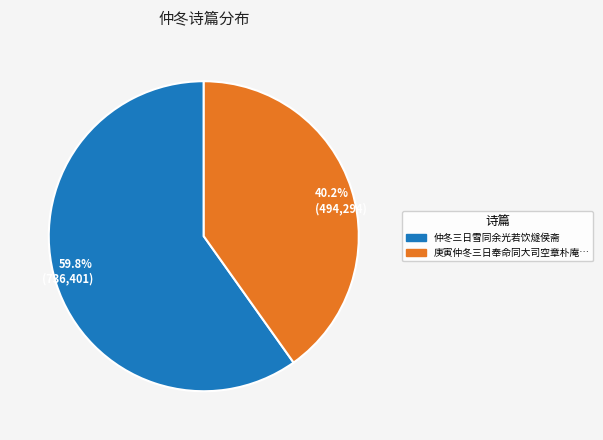

What percentage is NOT represented by 40.2% (494,294)?

59.8%